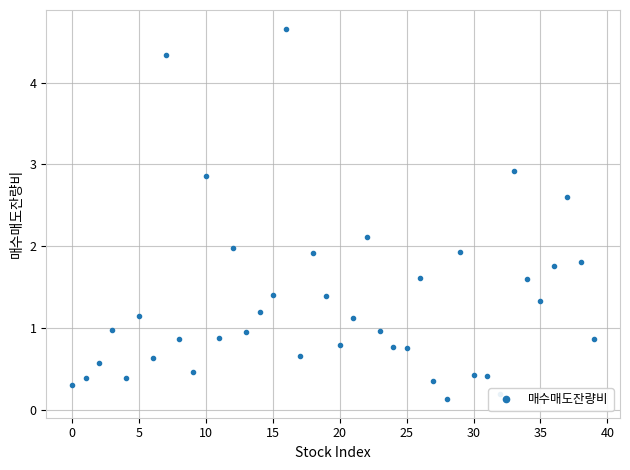

Reading right to left, list all the values displayed in this chart.

0.9	1.8	2.6	1.8	1.3	1.6	2.9	0.2	0.4	0.4	1.9	0.1	0.4	1.6	0.8	0.8	1.0	2.1	1.1	0.8	1.4	1.9	0.7	4.7	1.4	1.2	1.0	2.0	0.9	2.9	0.5	0.9	4.3	0.6	1.1	0.4	1.0	0.6	0.4	0.3